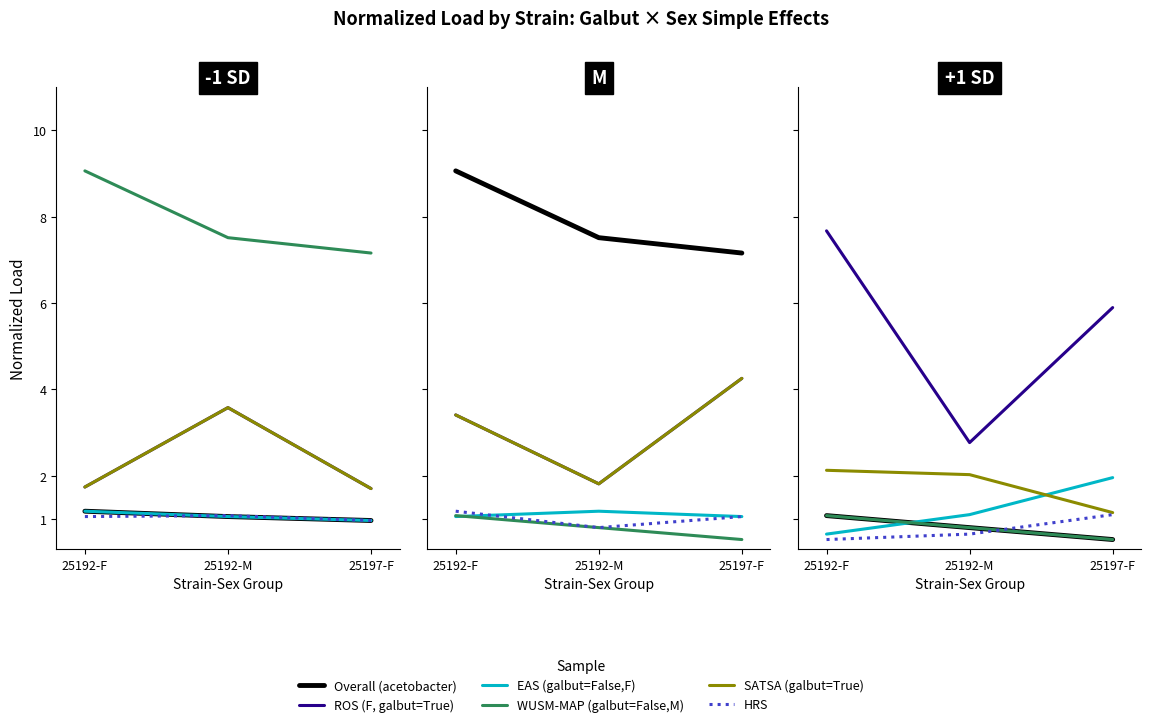

How many lines are shown in the chart?

6